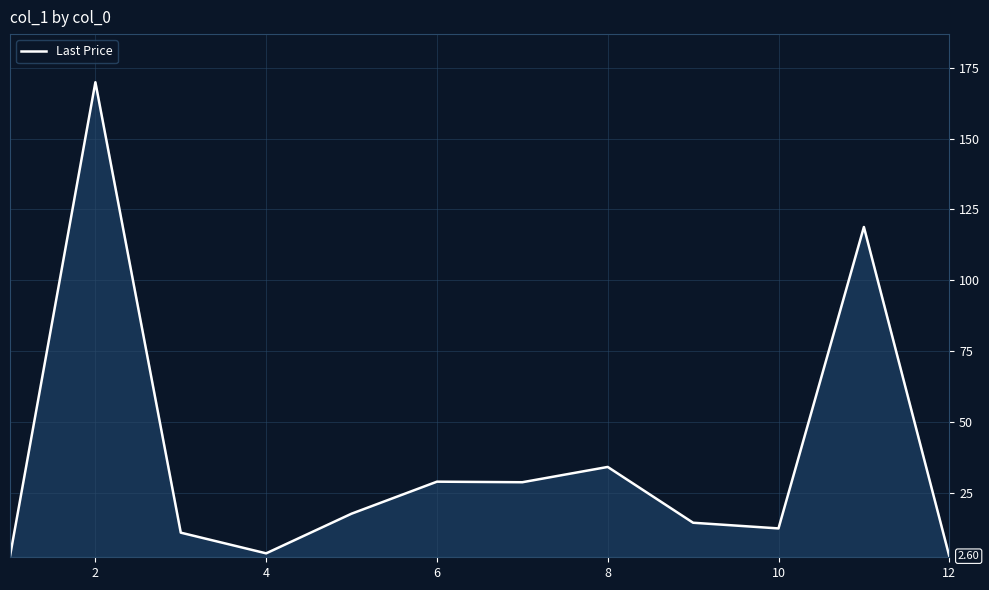

How many lines are shown in the chart?

1